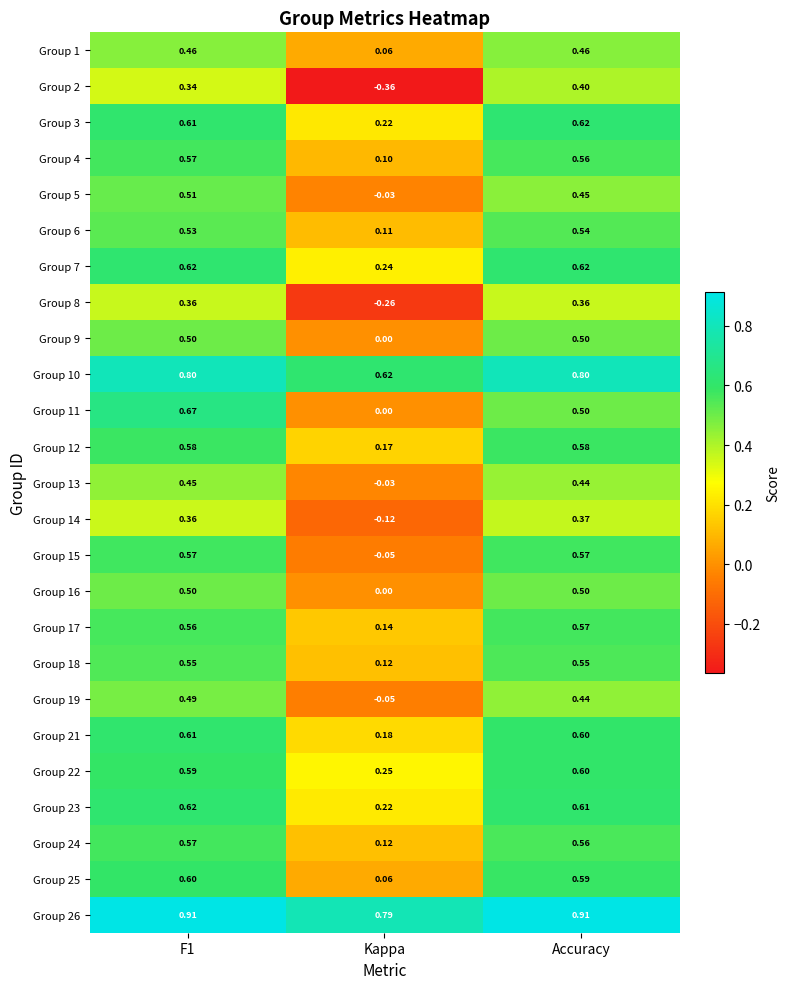

Where is Group 11 nearest to the value 0?

Kappa